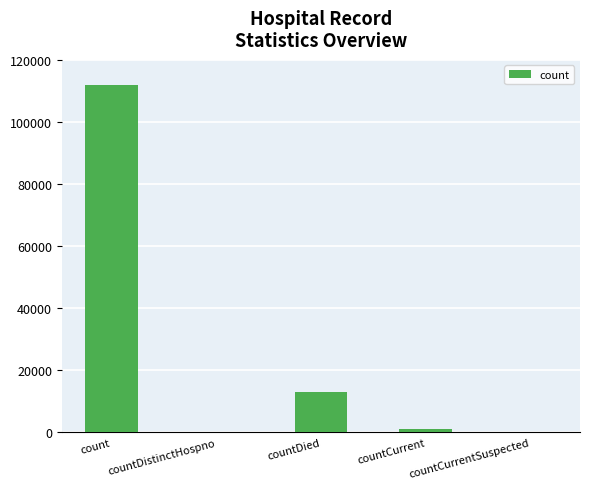

The chart shows a value of -68588 at countCurrentSuspected. True or false?

False